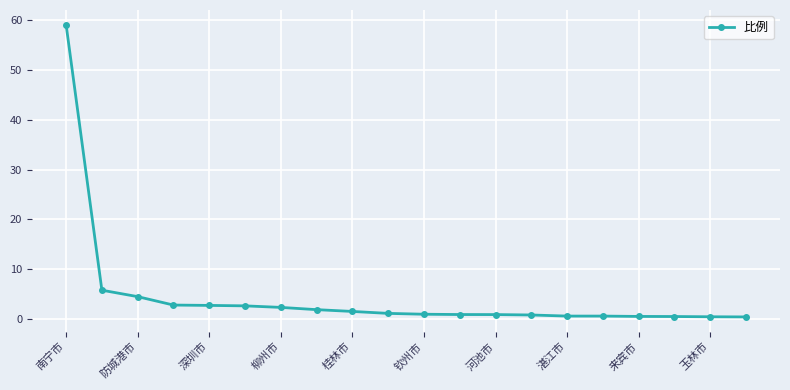

What is the value of the 9th point from the left?

1.5